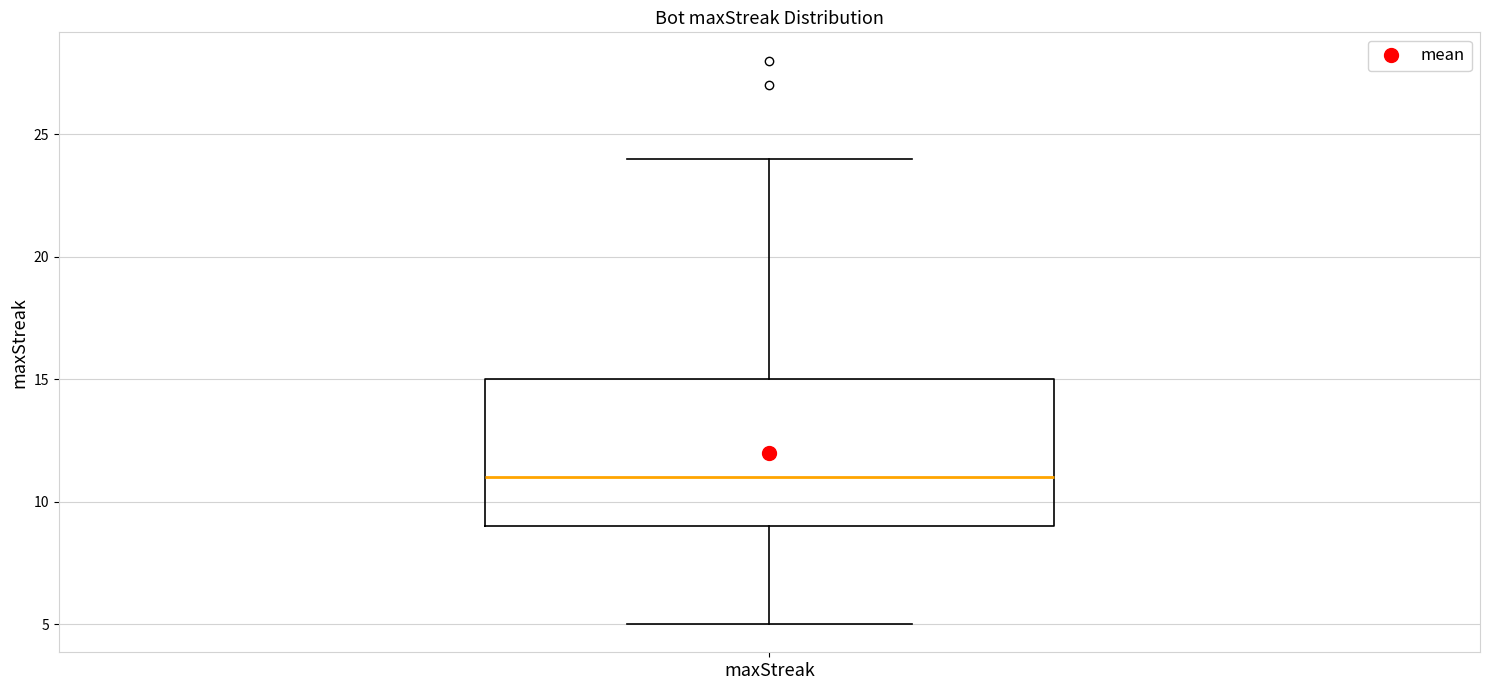

Where is the lower edge of the box for maxStreak on the y-axis? The values are not printed on the chart, so give them approximately, as read against the axis.

9